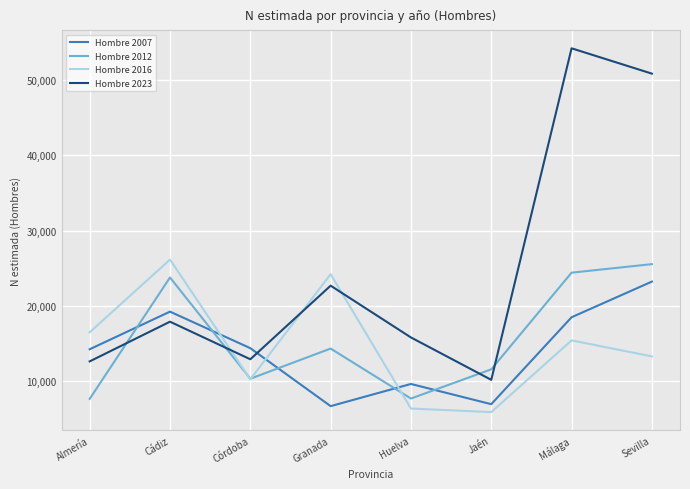

Which series has the largest range (max minus min)?

Hombre 2023